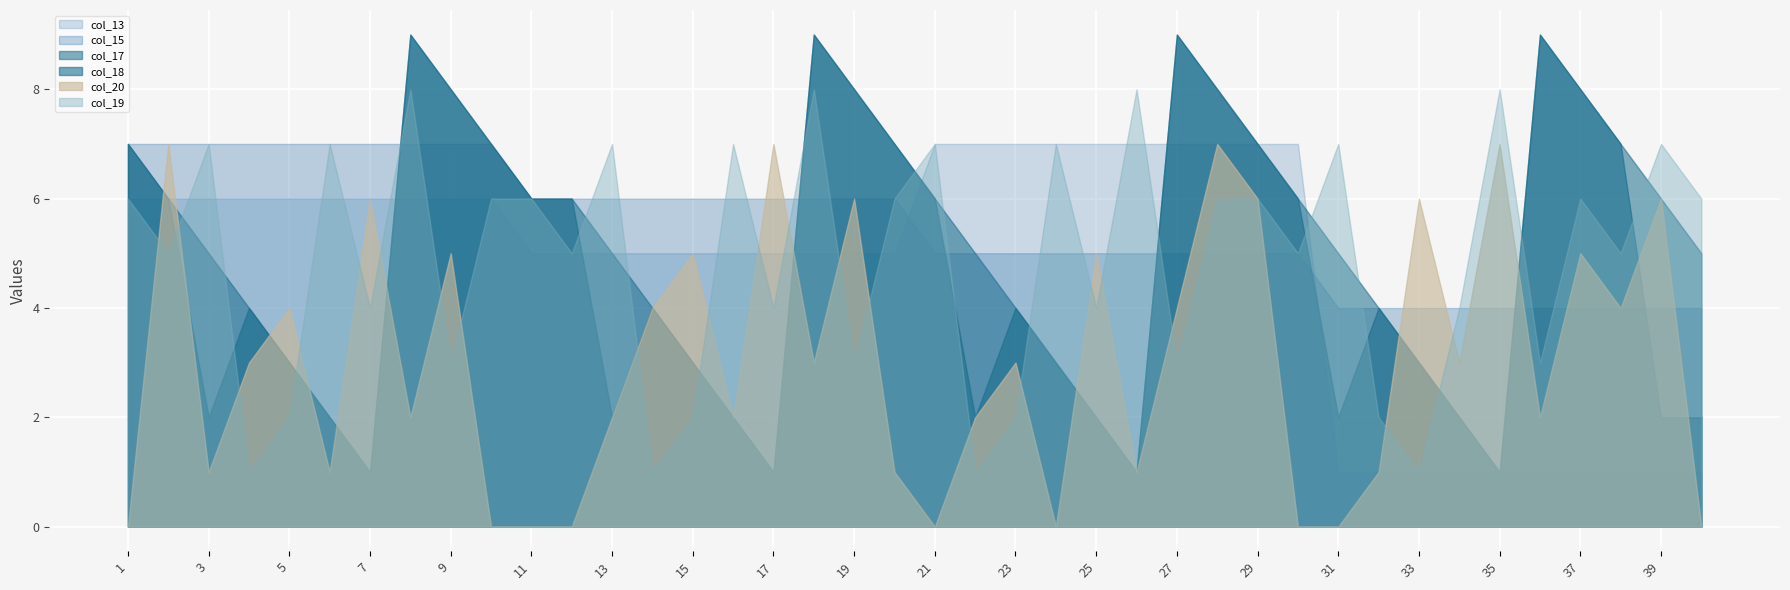

What is the difference between the highest and lowest values at 36?

7